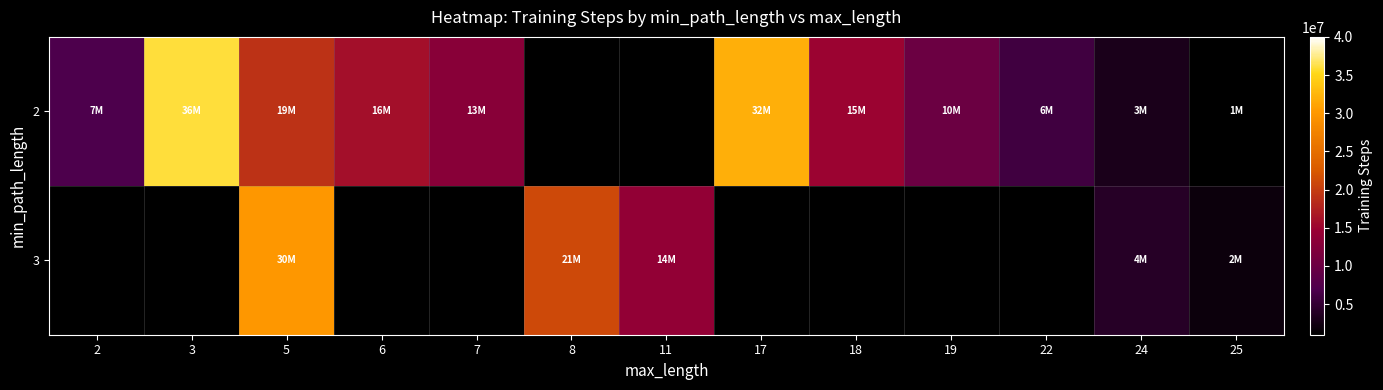

What is the approximate value of 2 at 5?

19000000.0